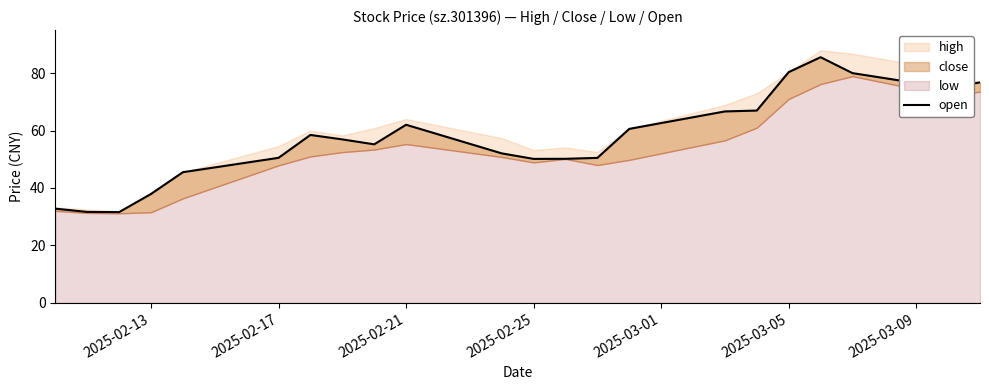

Reading left to right, extract all data points from this chart.

32.8	31.7	31.6	37.9	45.5	50.5	58.5	56.9	55.2	62.0	52.0	50.1	50.2	50.5	60.6	66.7	67.0	80.3	85.5	80.0	74.8	76.8